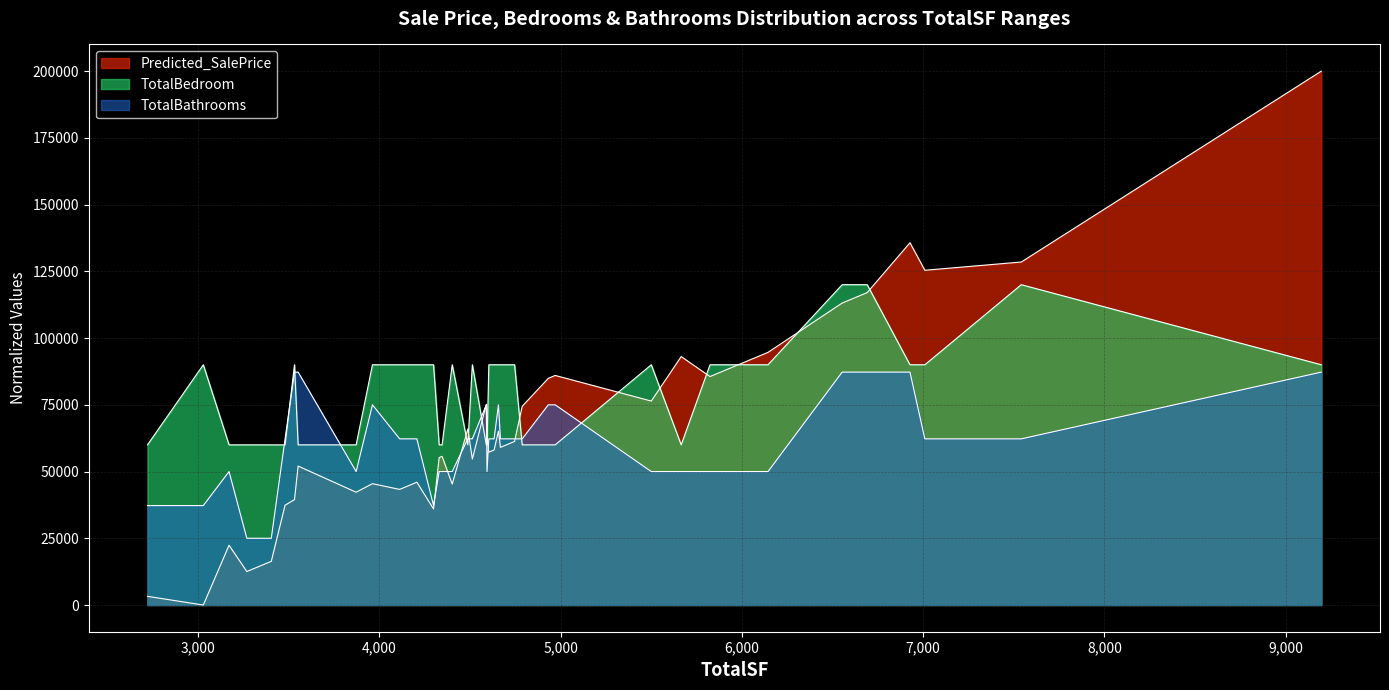

At which label is TotalBedroom closest to 90000?

3029